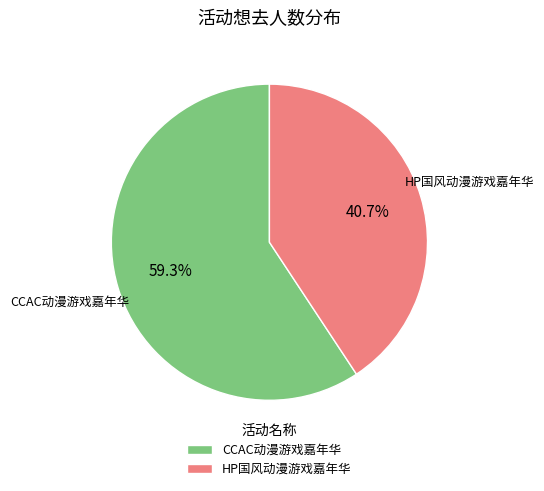

What portion of the pie excludes CCAC动漫游戏嘉年华?

40.7%